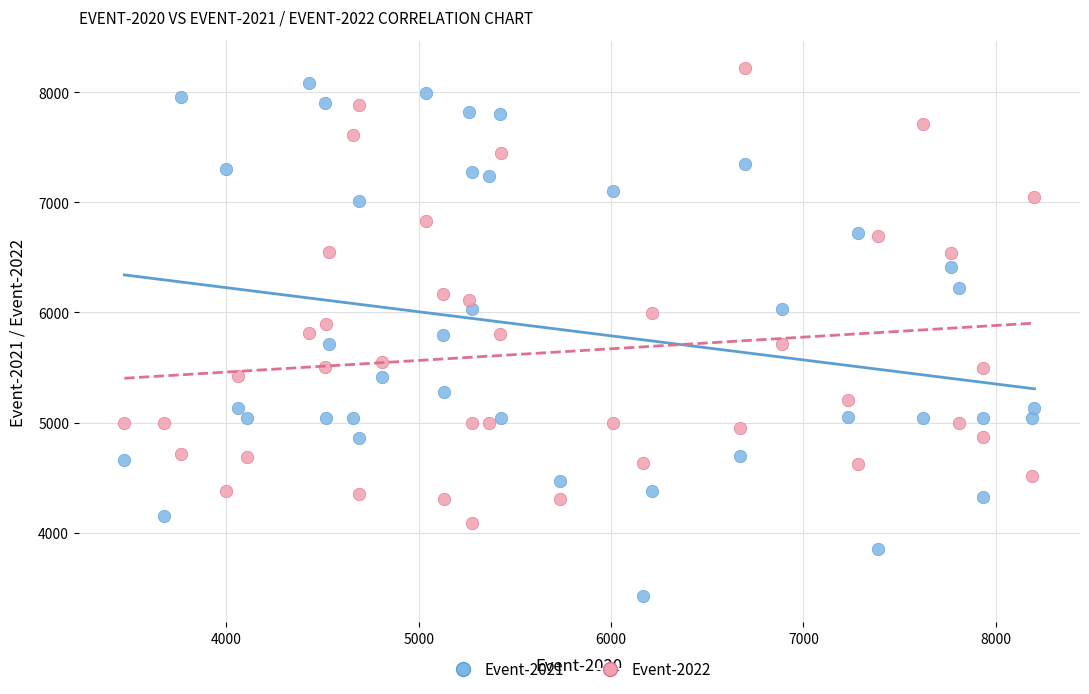

Across all data points, what is the range of X values (max minus min)?

4731.6